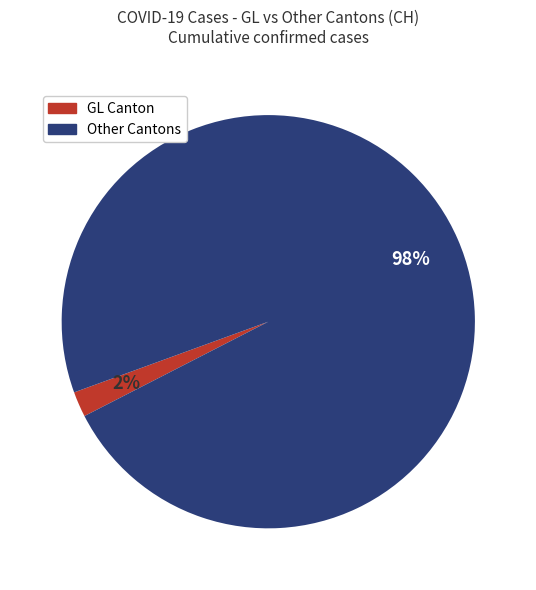

To the nearest percent, what is the average slice percentage?

50%